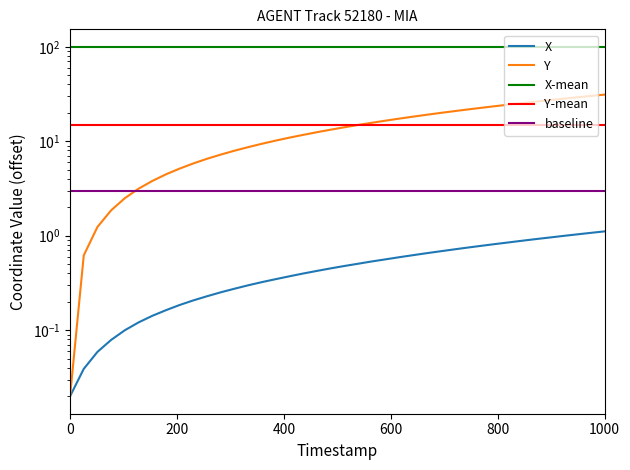

True or false: Y and X cross at least once.

False